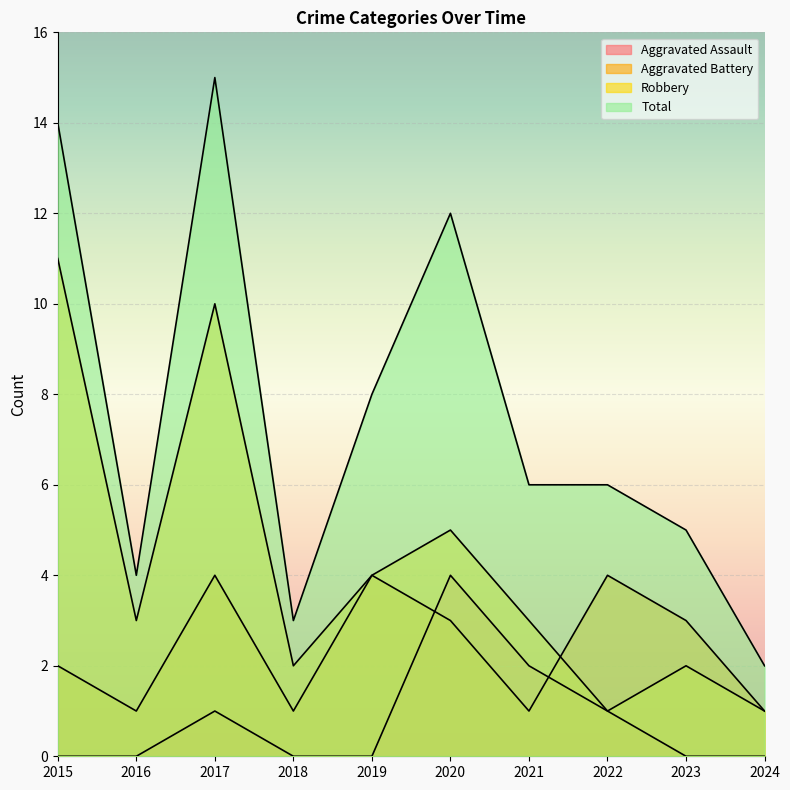

True or false: Total and Robbery cross at least once.

False